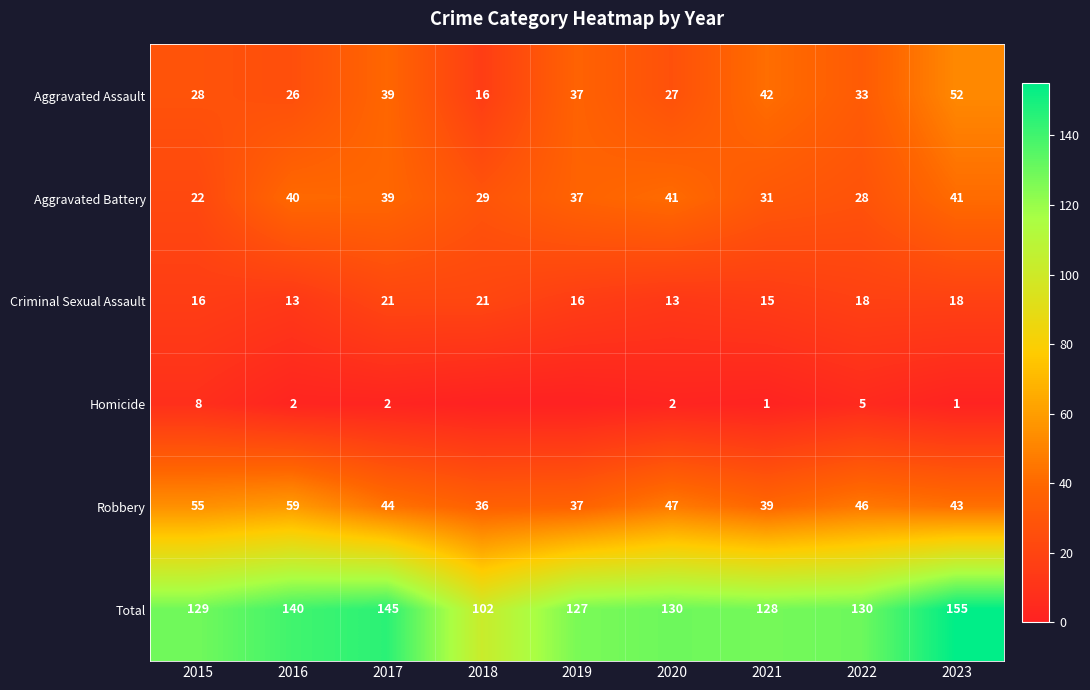

Which category has the lowest value in the Aggravated Assault series?

2018